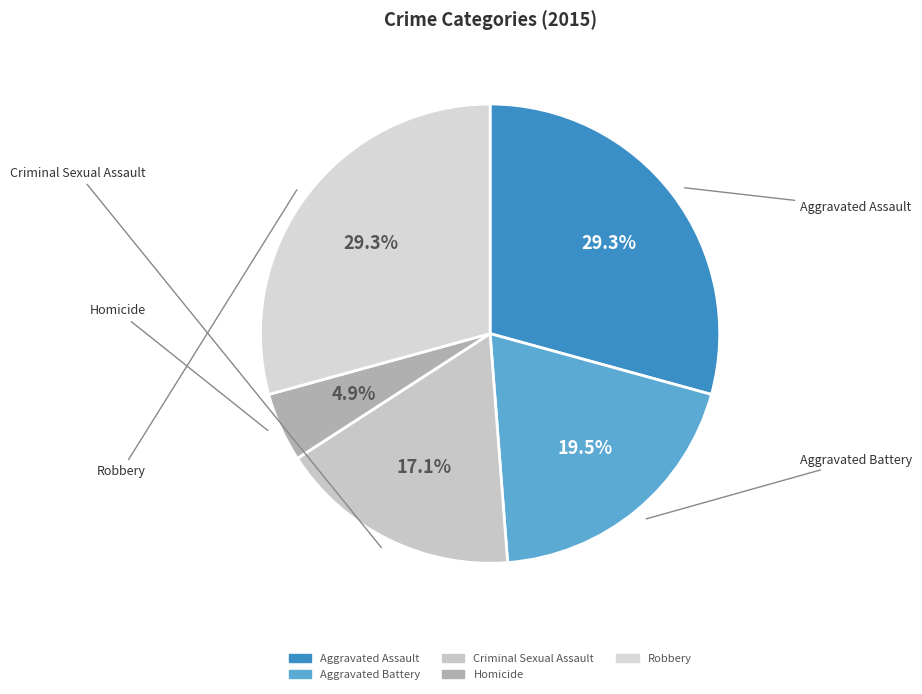

True or false: Aggravated Assault accounts for 29% of the total.

True